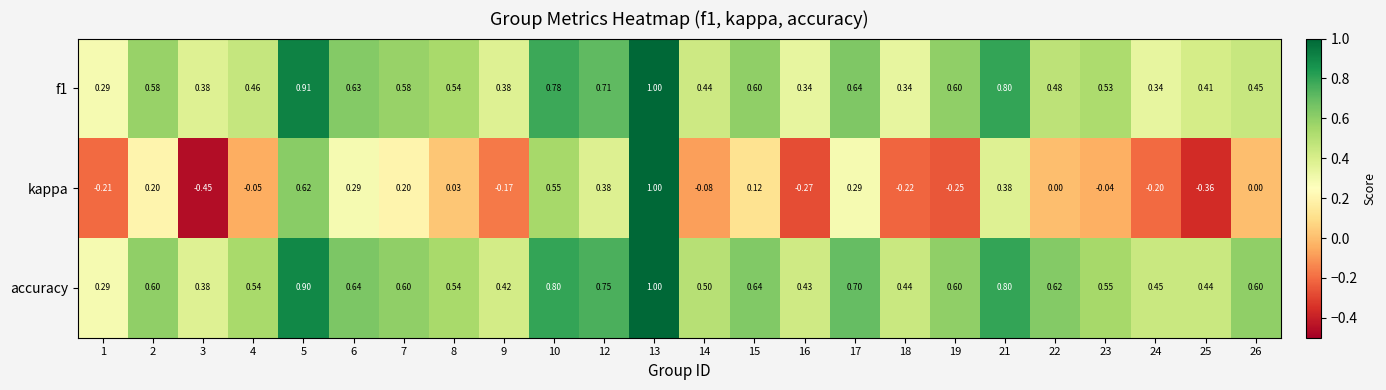

Between 16 and 26, which series saw the biggest shift?

kappa